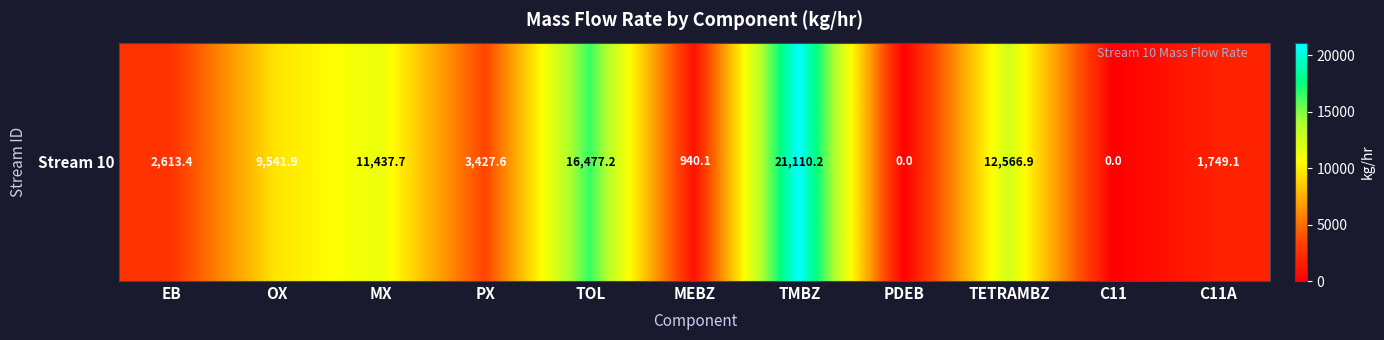

What is the sum of all values?

79864.1